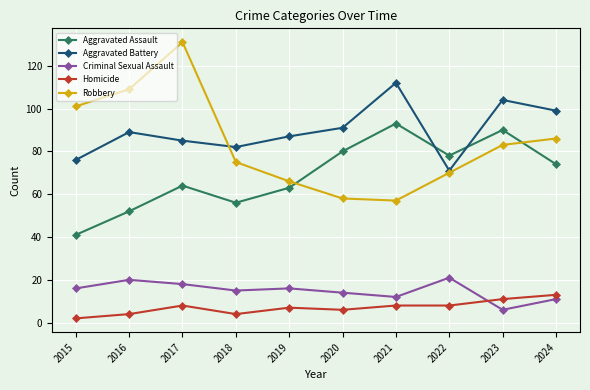

True or false: Criminal Sexual Assault and Aggravated Assault intersect in this chart.

False